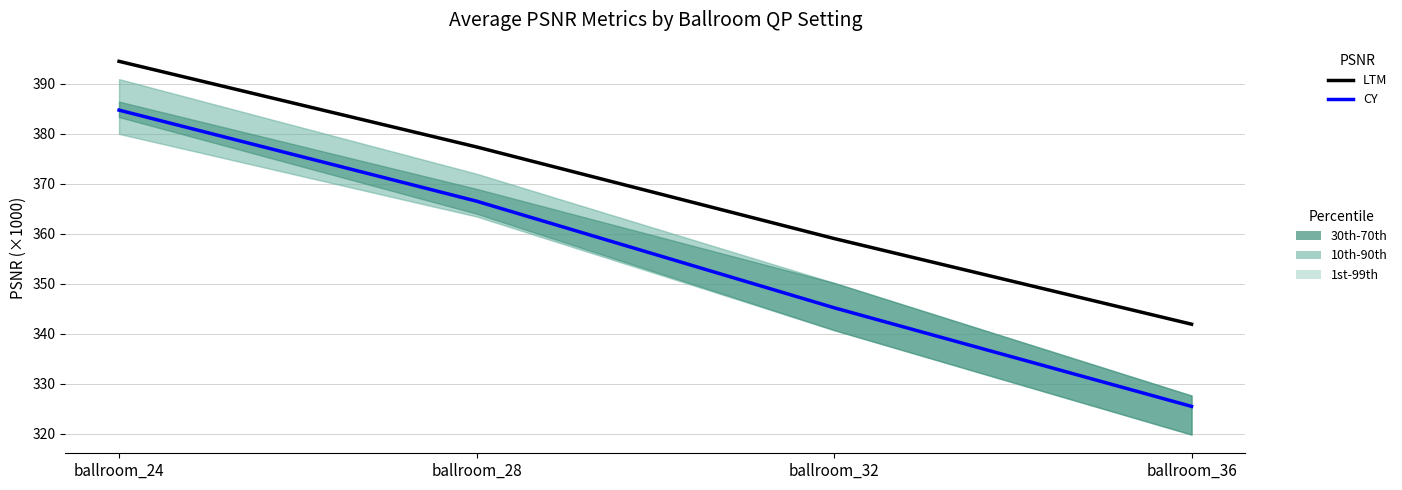

At which category is the sum across all series the highest?

ballroom_24